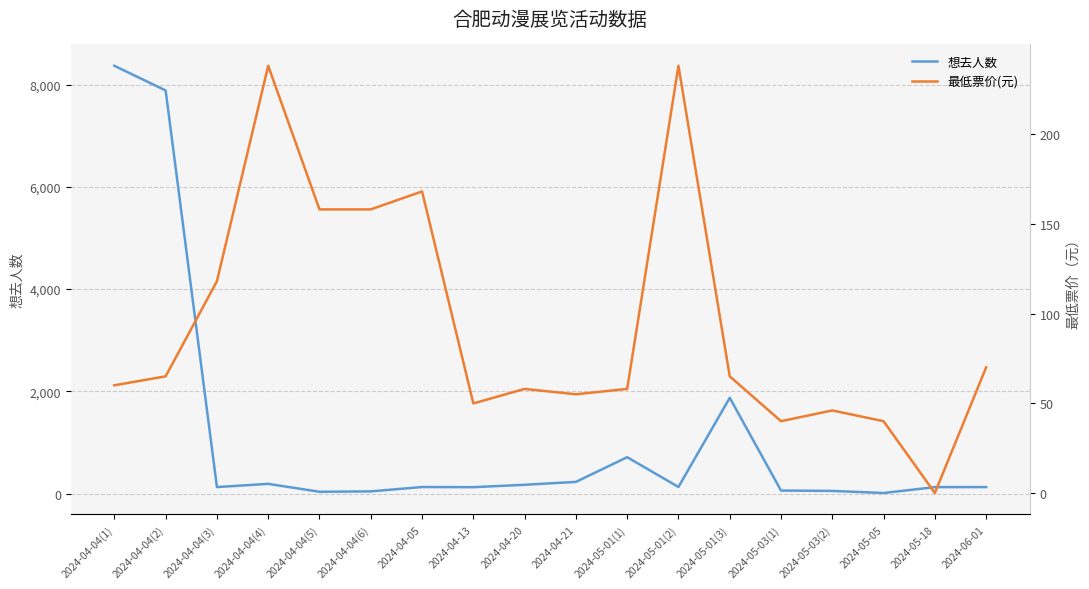

Is it true that 想去人数 equals 240.3 at 2024-04-20?

False